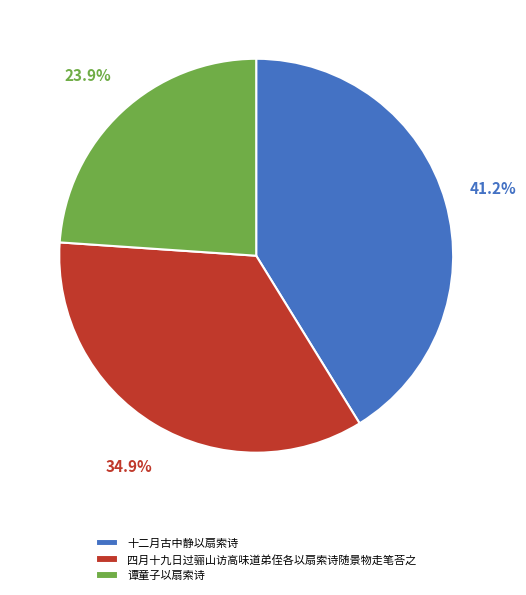

Which slice is the smallest?

谭童子以扇索诗